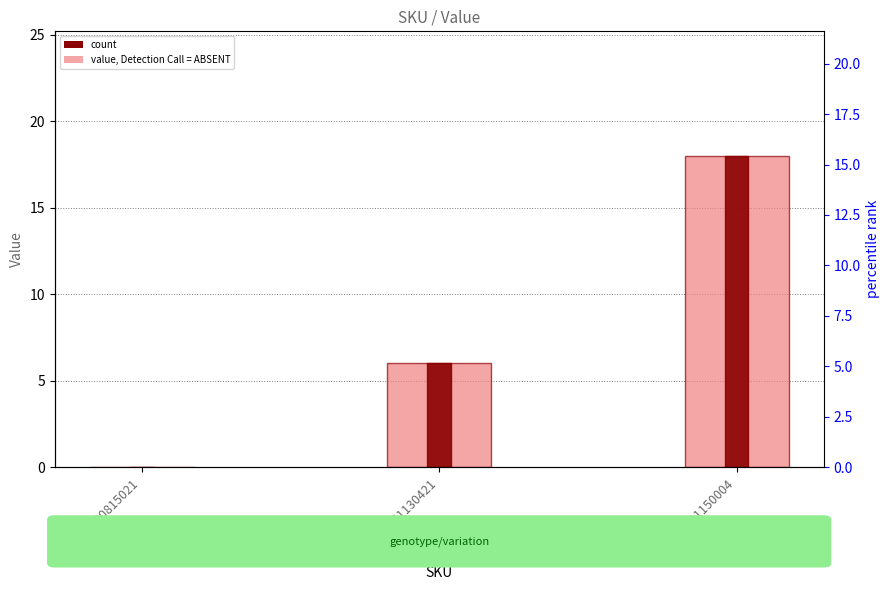

Reading left to right, list all the values displayed in this chart.

value: 131416020815021=0	121510051130421=6	186512001150004=18
count: 131416020815021=0	121510051130421=6	186512001150004=18